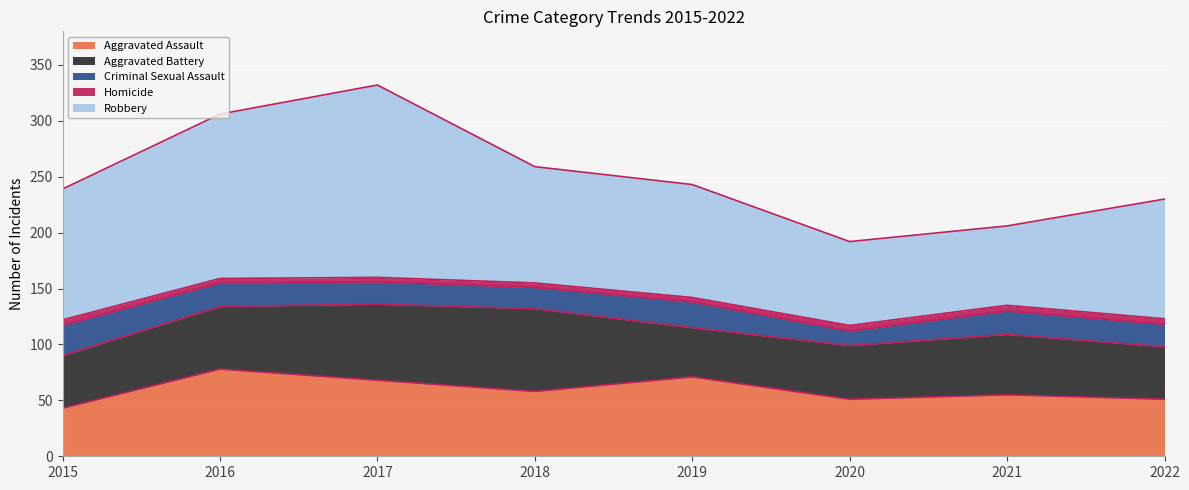

Read the Homicide value at 2020.

5